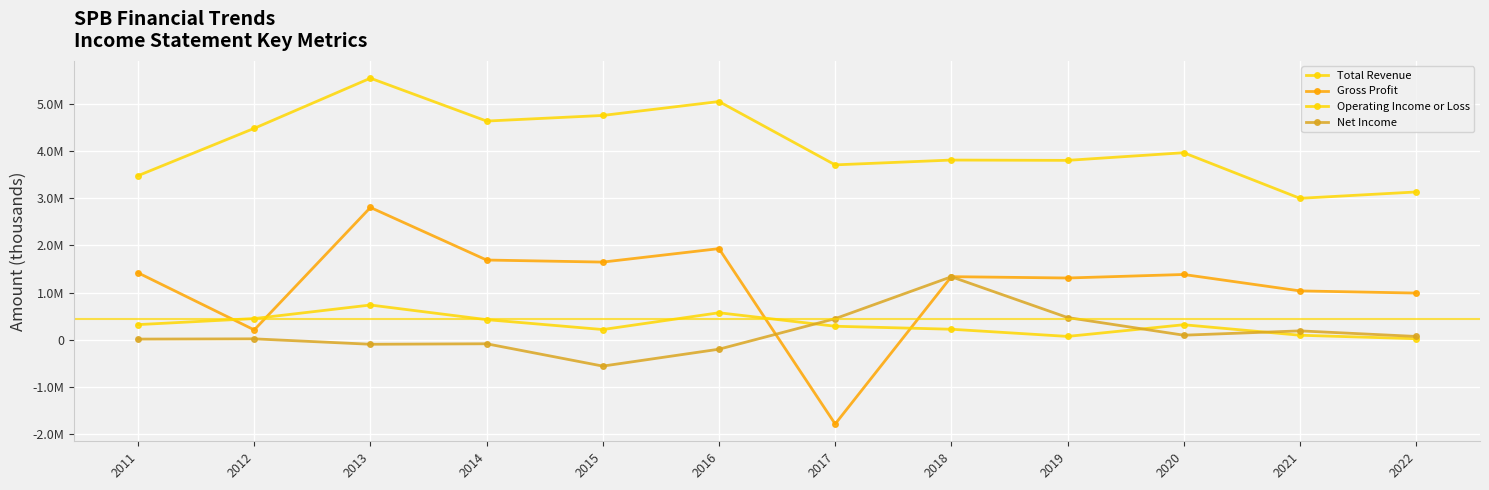

Does the chart display data point markers on the line(s)?

Yes